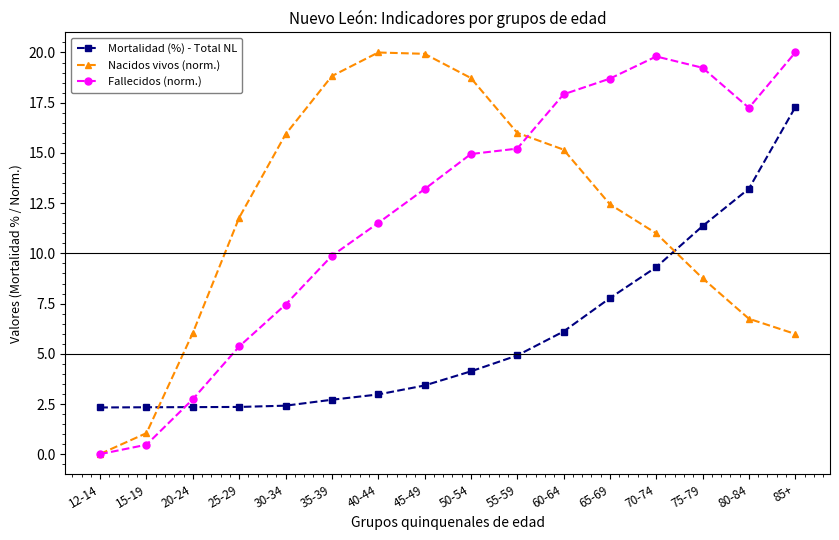

What is the total value across all series at 40-44?

34.5